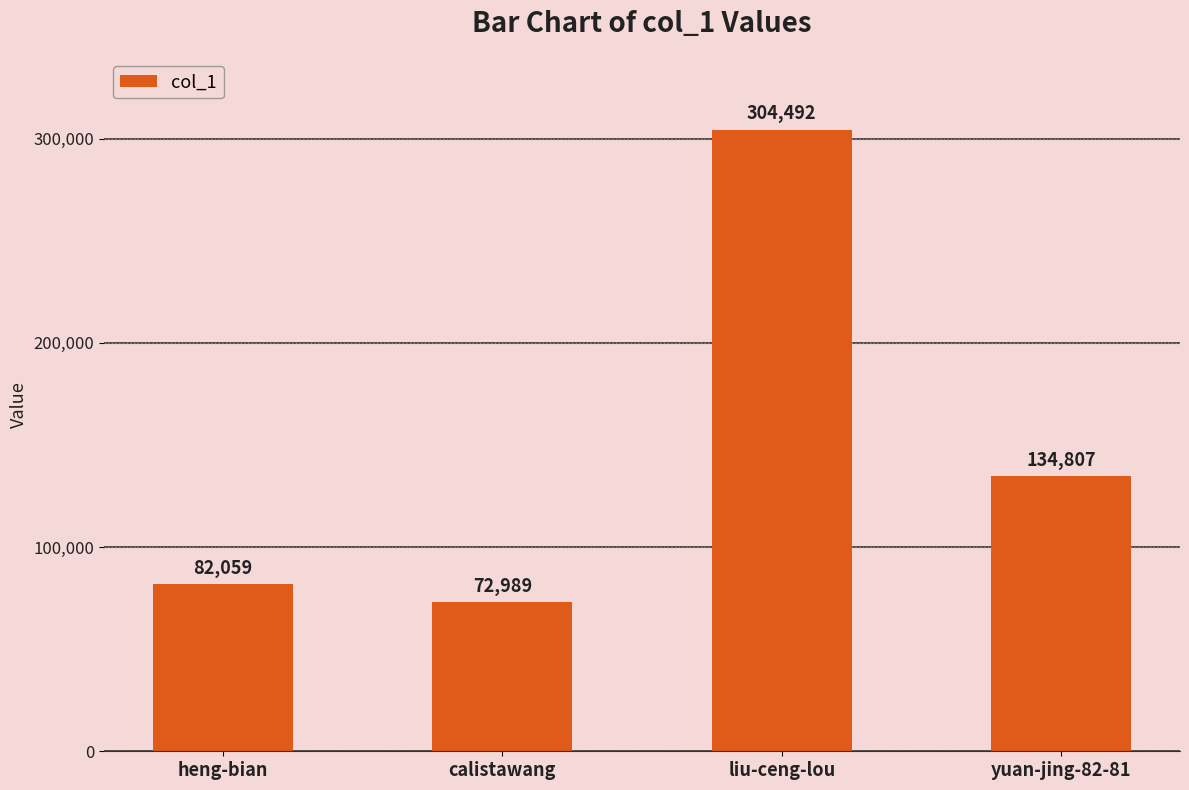

The value at heng-bian is 82059. True or false?

True